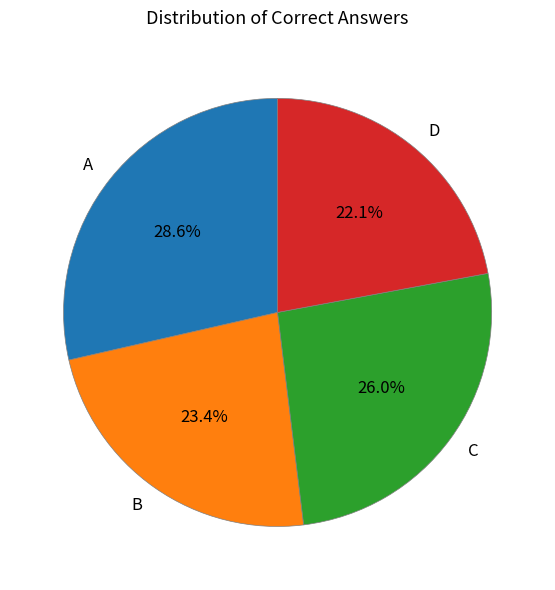

Is the sum of B and A greater than half?

Yes